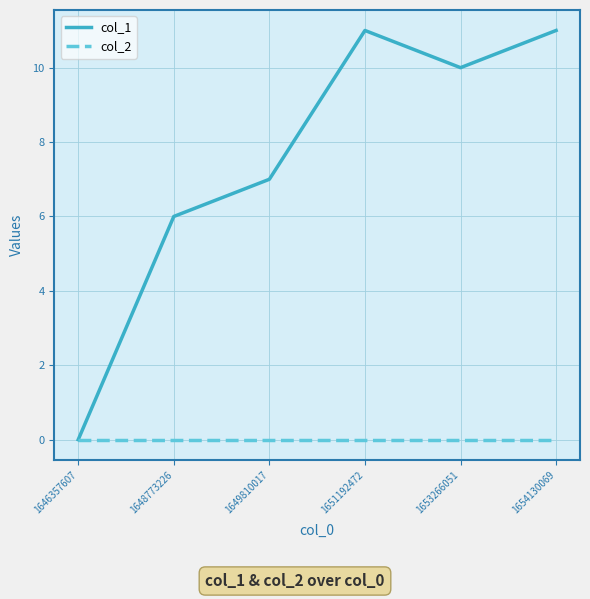

Reading left to right, extract all data points from this chart.

col_1: 0	6	7	11	10	11
col_2: 0	0	0	0	0	0